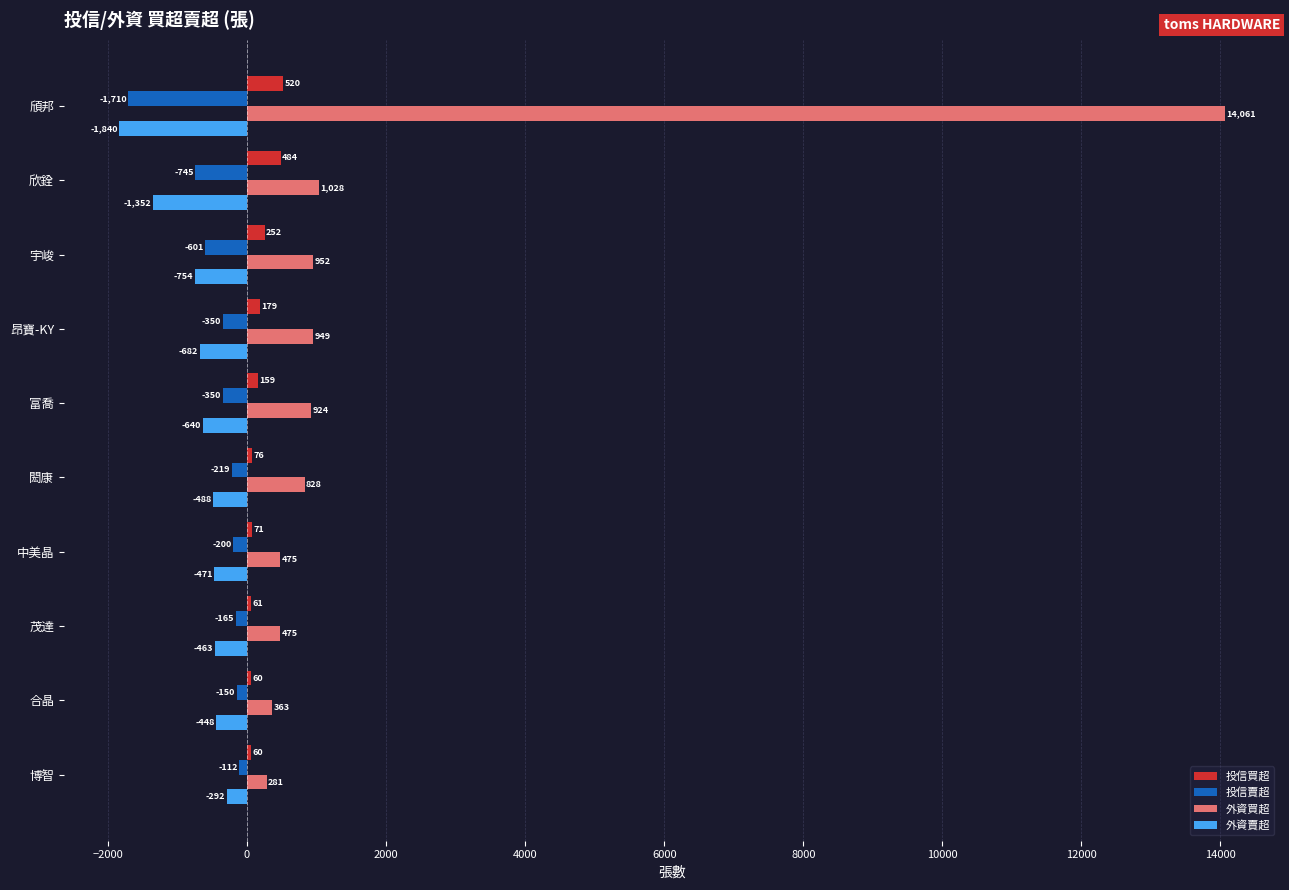

Between 昂寶-KY and 合晶, which series saw the biggest shift?

外資買超